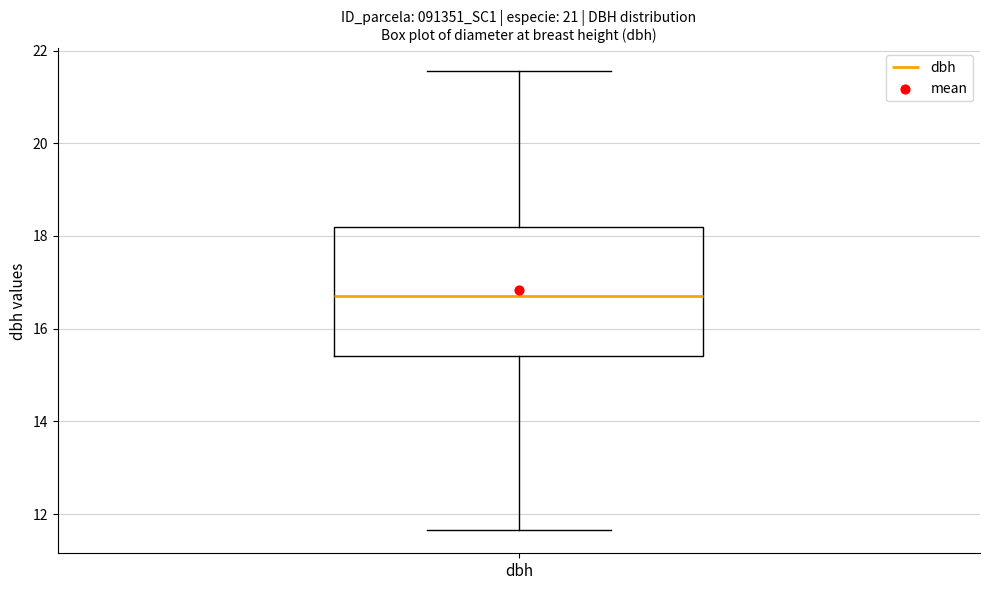

Transcribe this box plot: give where the median line is, the range the box spans, and where the two whiskers end, as read against the y-axis. The values are not printed on the chart, so give them approximately, as read against the axis.

median 16.8, box 15.4 to 18.2, whiskers 11.6 to 21.6